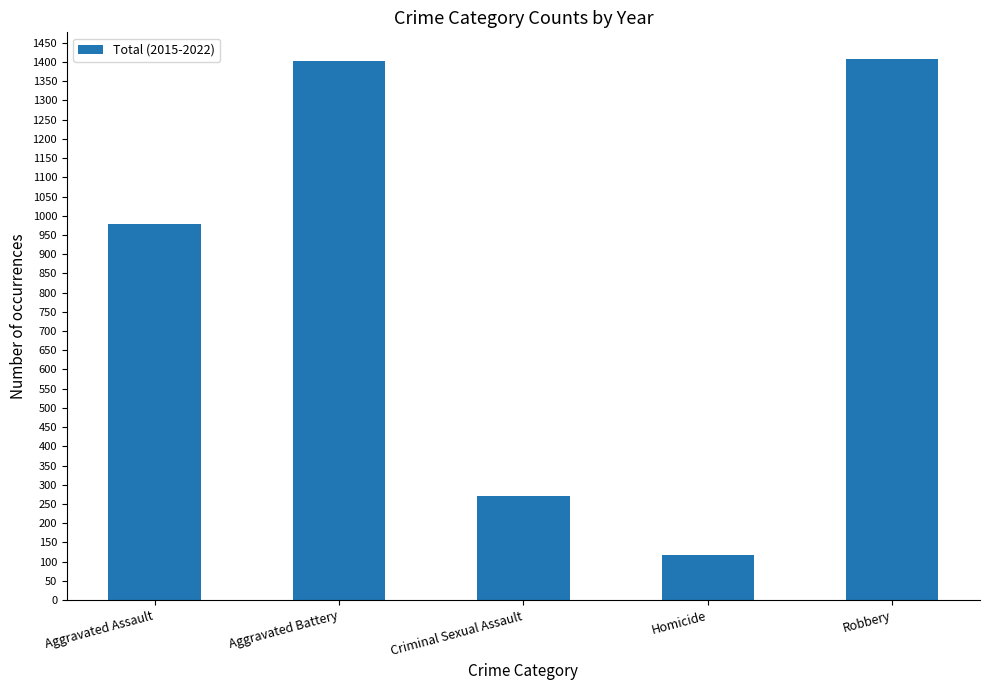

True or false: the data shows 464 at Criminal Sexual Assault.

False